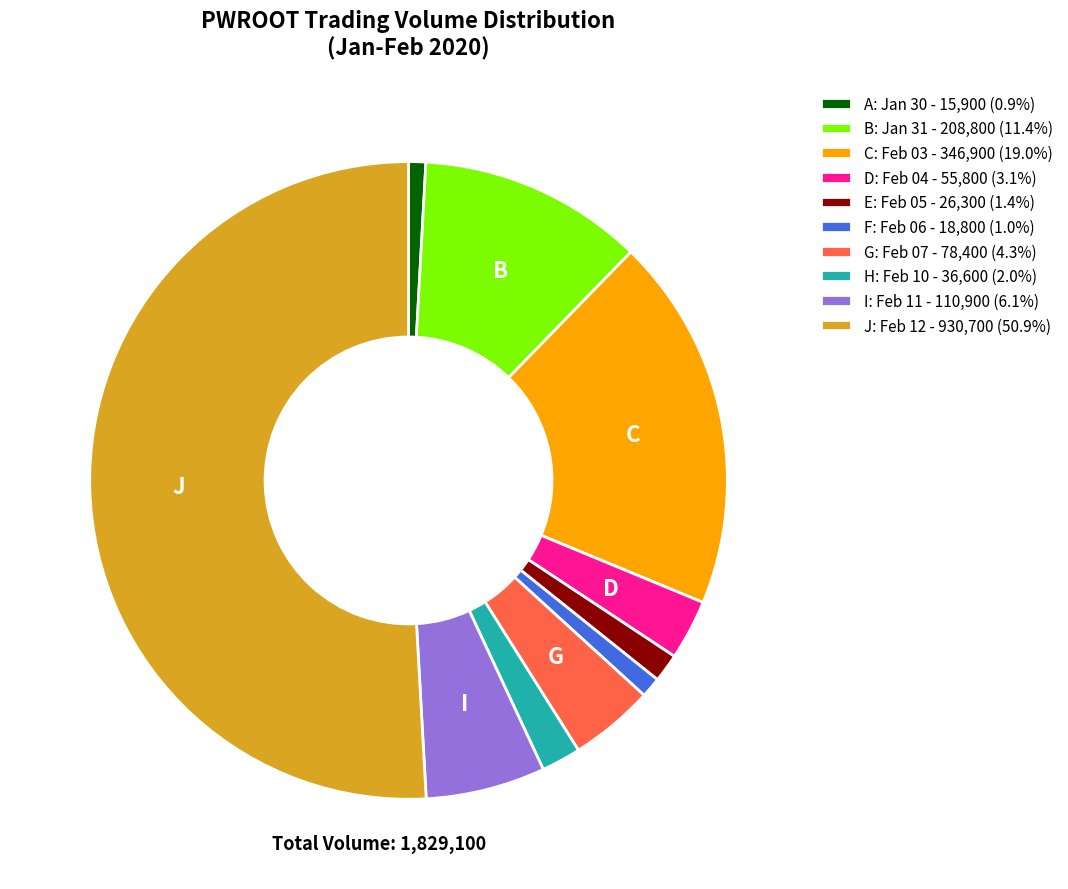

How many slices are in this pie chart?

10